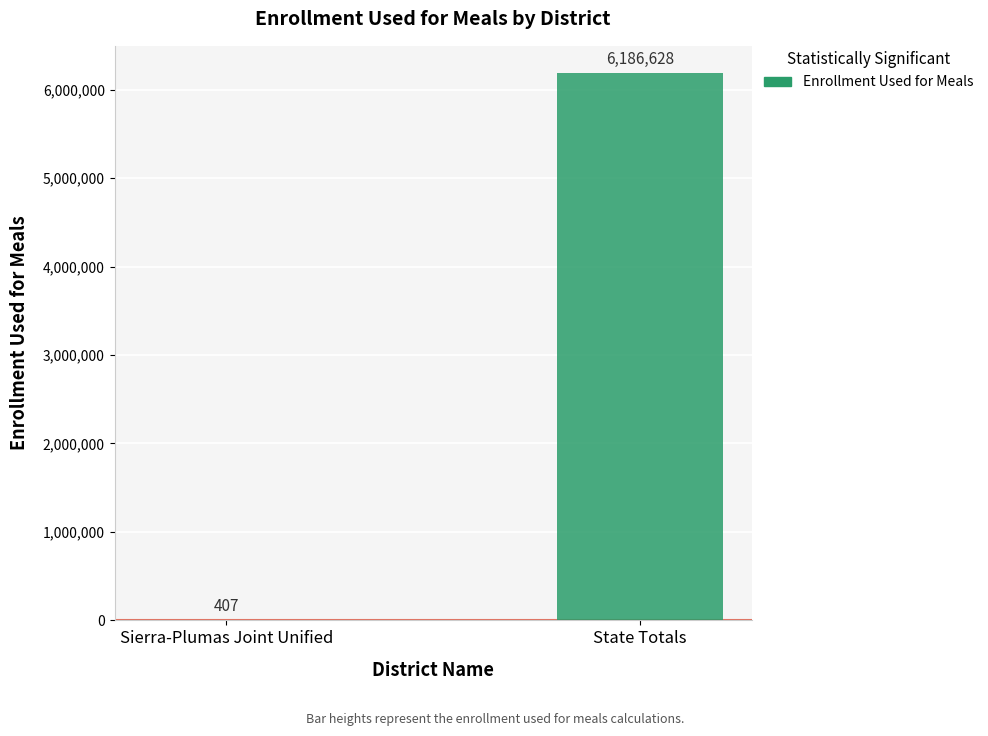

What is the sum of all values?

6187035